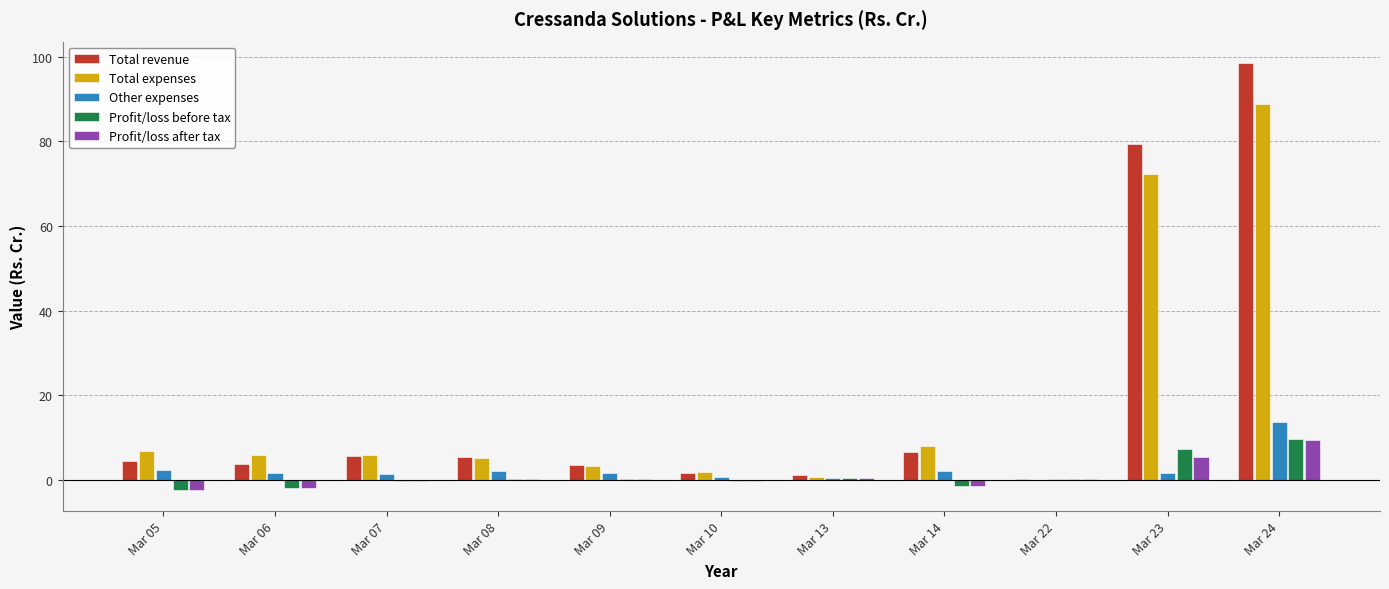

Is the value of Total expenses at Mar 06 greater than the value of Profit/loss after tax at Mar 07?

Yes